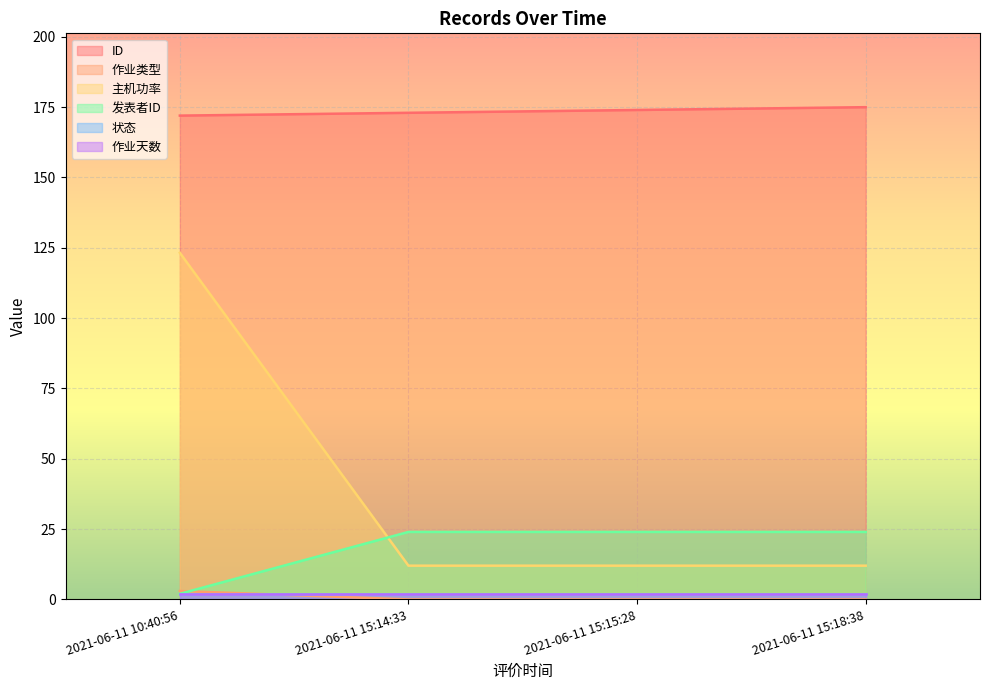

Is the value of 作业天数 at 2021-06-11 15:18:38 greater than the value of 发表者ID at 2021-06-11 15:15:28?

No